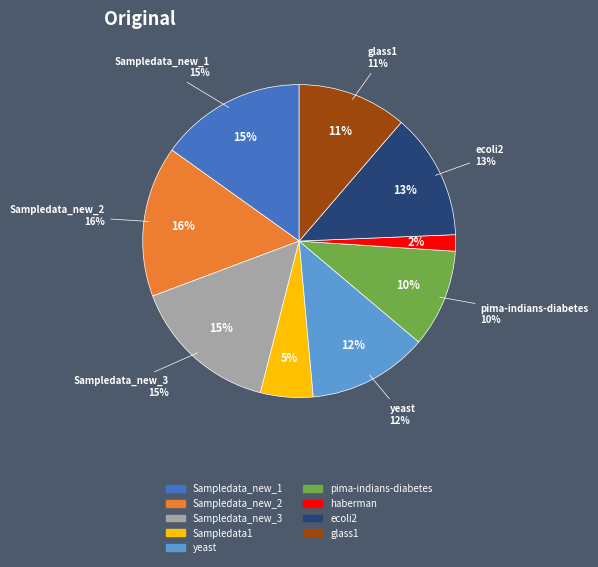

How many slices are in this pie chart?

9